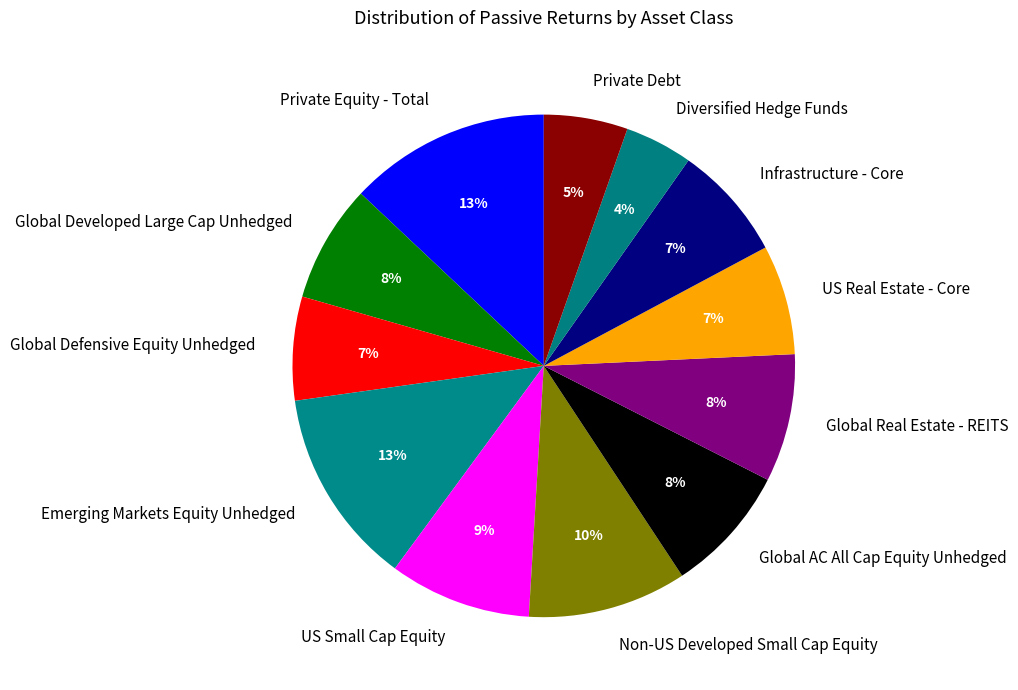

To the nearest percent, what is the difference between the US Small Cap Equity and Global Defensive Equity Unhedged slice percentages?

2%